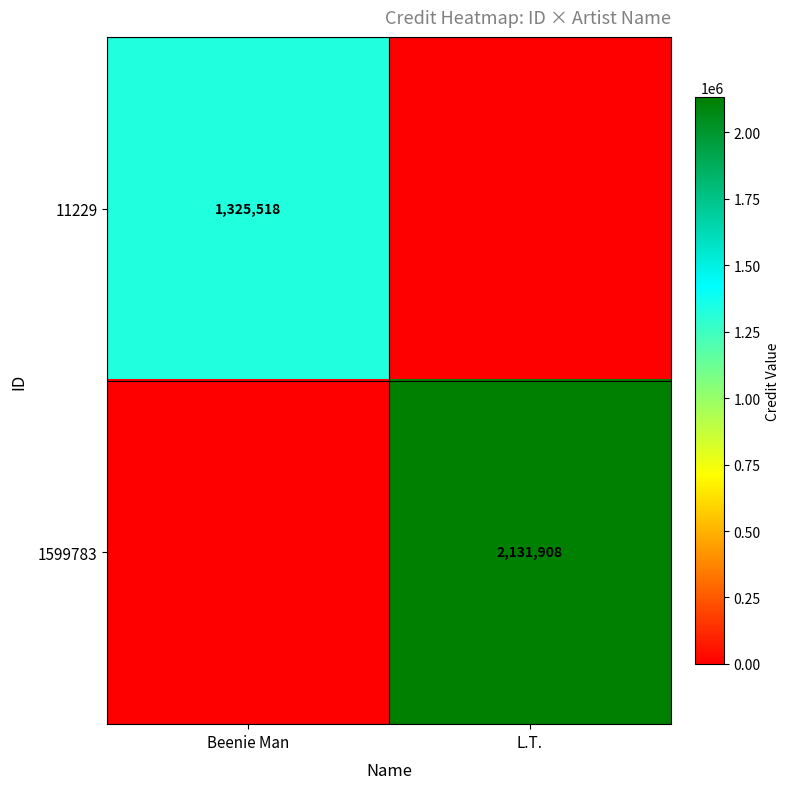

The 11229 series shows 1325518 at Beenie Man. True or false?

True